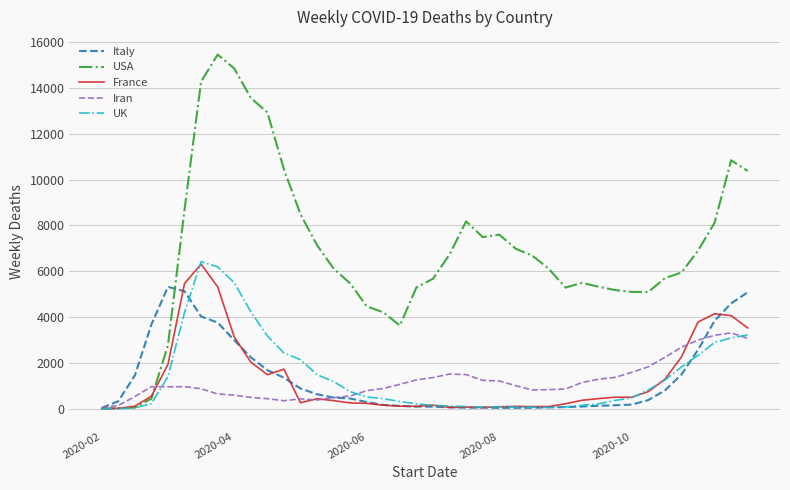

Which series has the widest spread of values?

USA